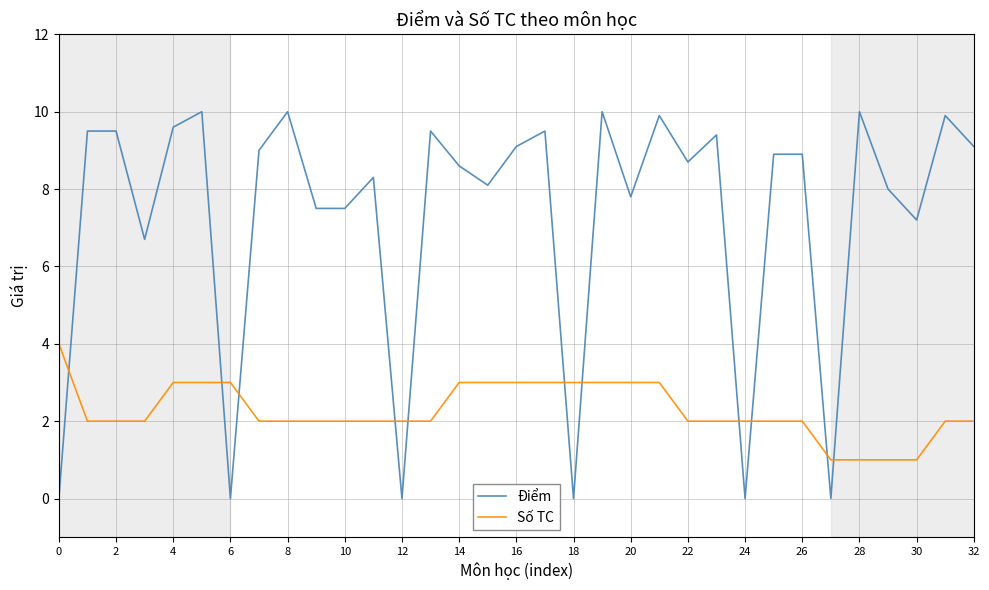

What are all the series names shown in the legend?

Điểm, Số TC